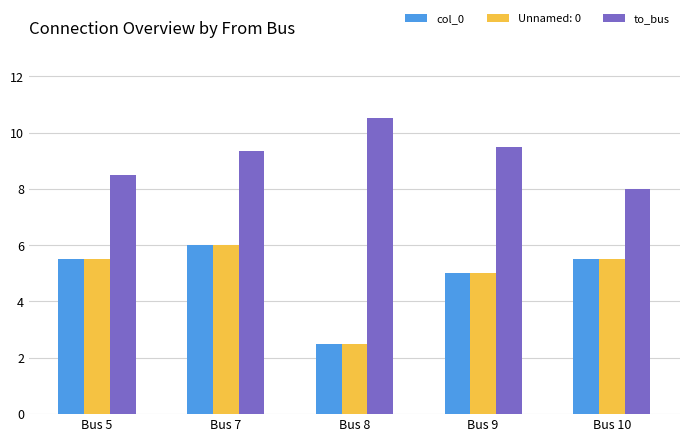

At which category is the sum across all series the highest?

Bus 7